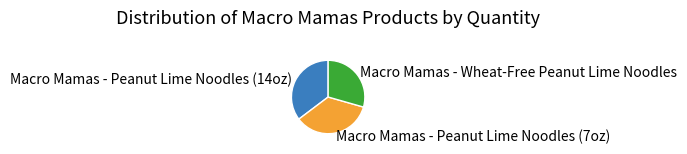

Which slice is the smallest?

Macro Mamas - Wheat-Free Peanut Lime Noodles